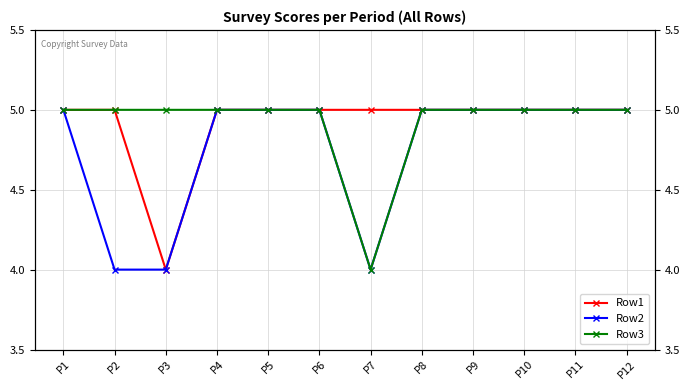

Which category has the highest value across all series?

P1